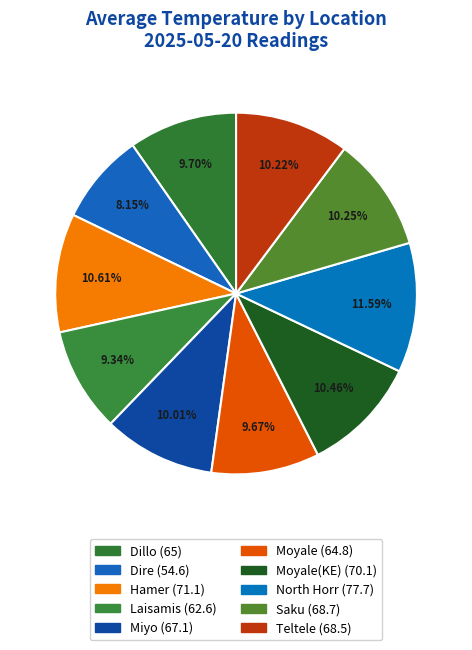

How many slices are in this pie chart?

10